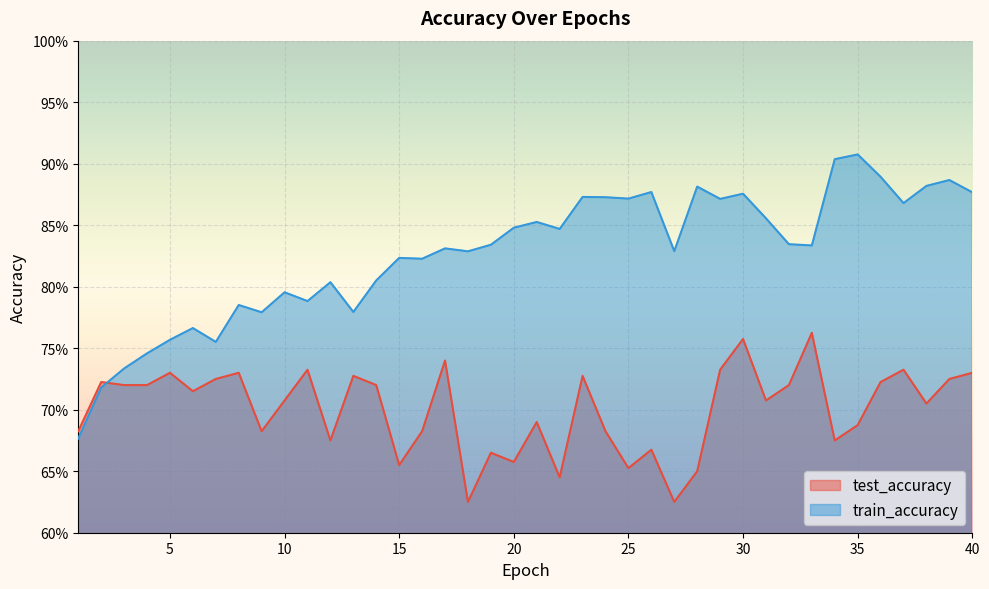

After their last crossing, which series has the higher values: test_accuracy or train_accuracy?

train_accuracy